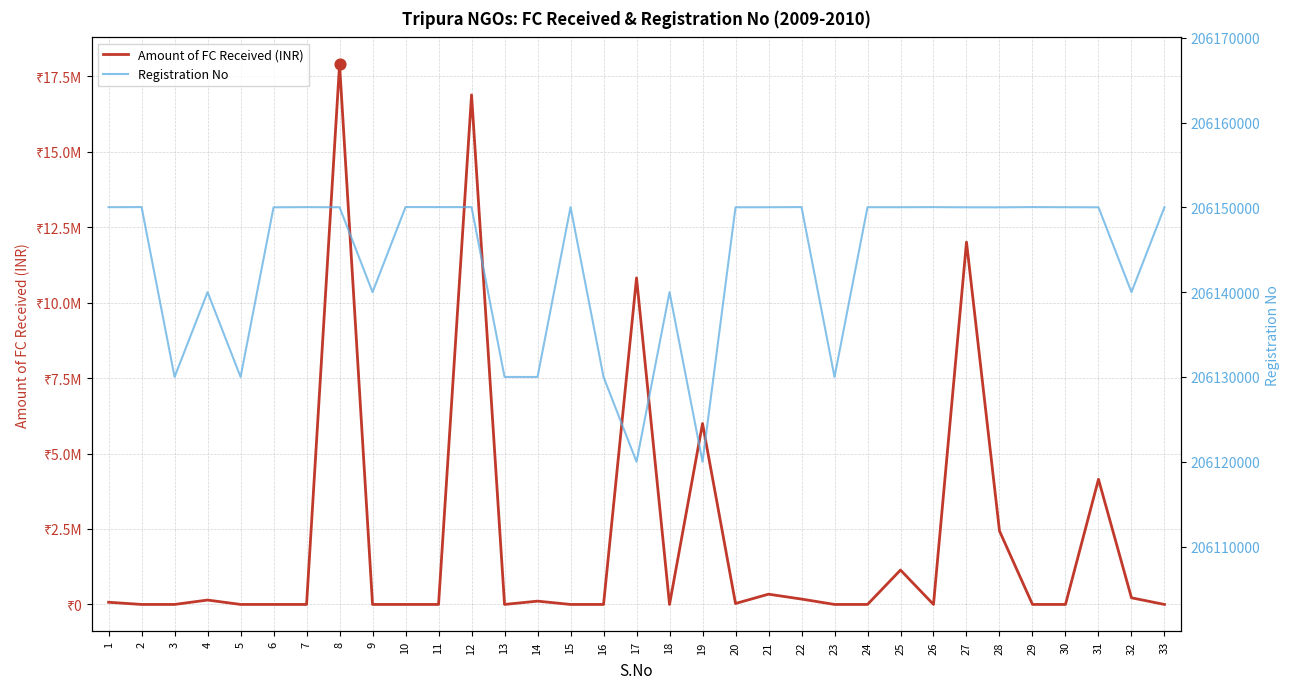

What are all the series names shown in the legend?

Amount of FC Received (INR), Registration No